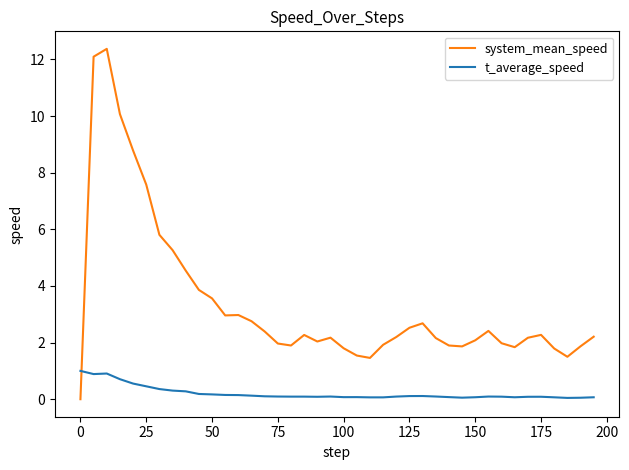

True or false: t_average_speed and system_mean_speed intersect in this chart.

True